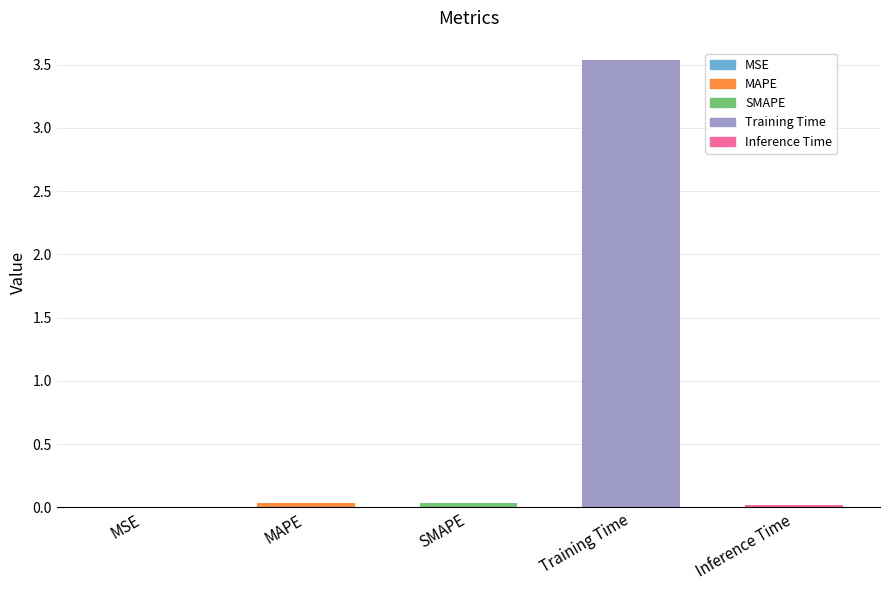

Are the bars horizontal?

No